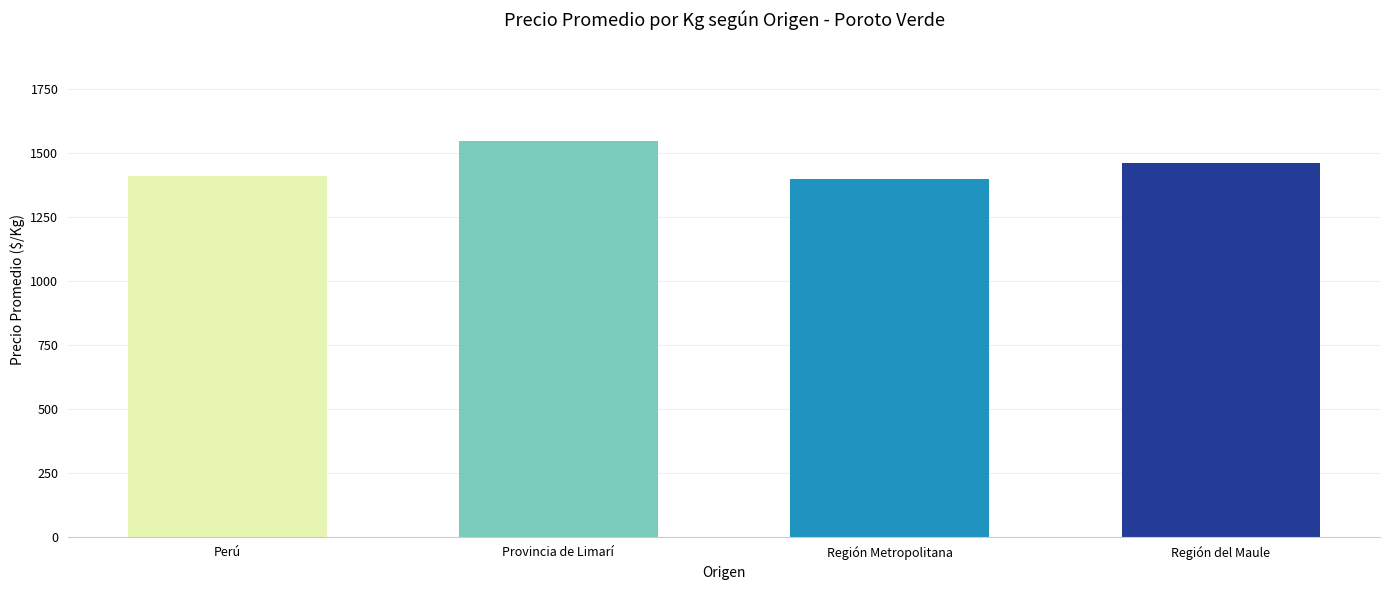

What is the change in value from Provincia de Limarí to Región Metropolitana?

-147